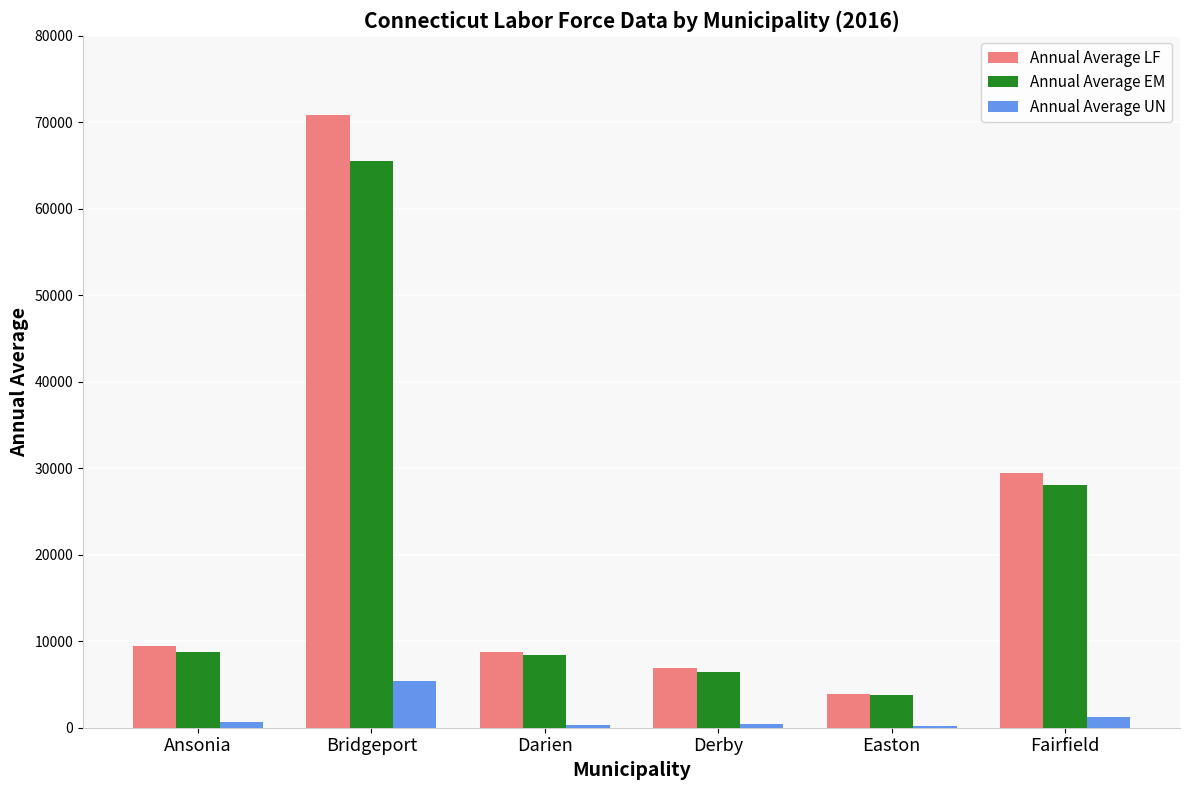

The Annual Average UN series shows 369 at Darien. True or false?

True